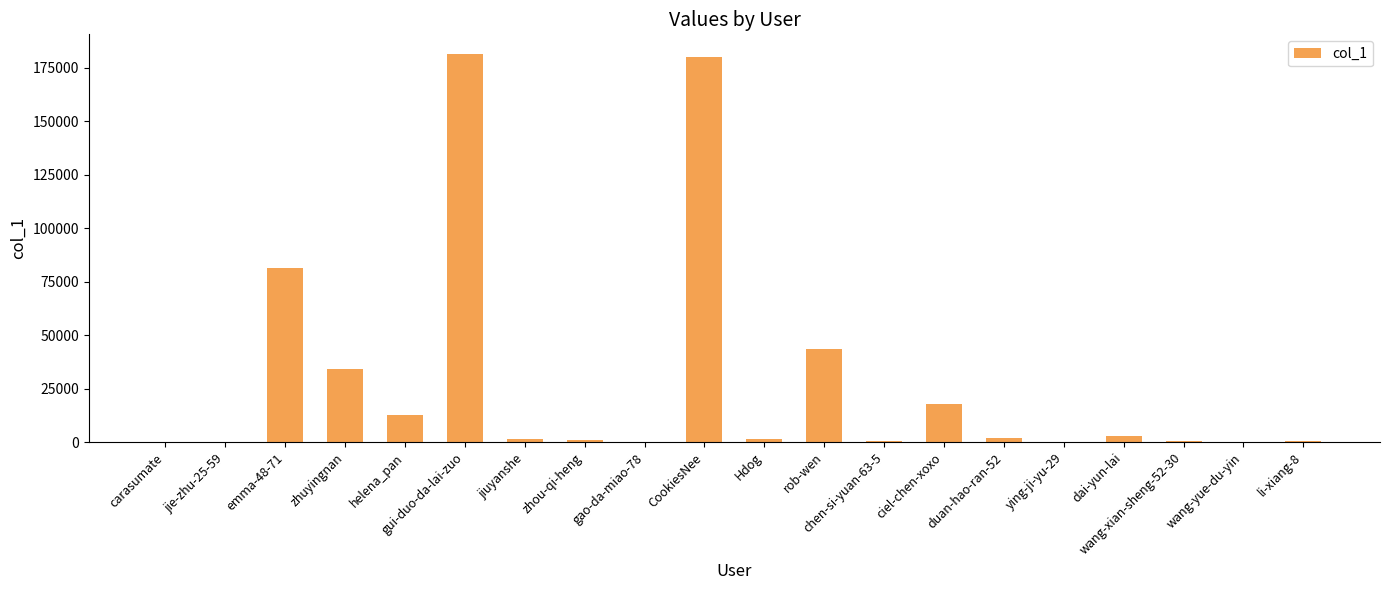

What is the maximum value shown in the chart?

181635